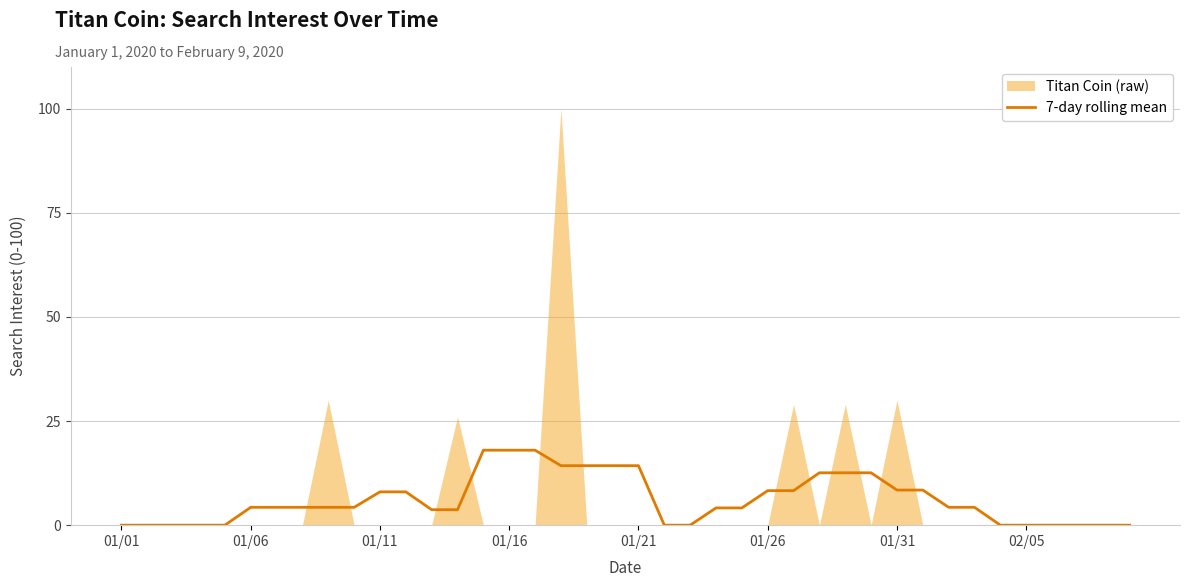

Which has a higher value, 24 or 37?

24